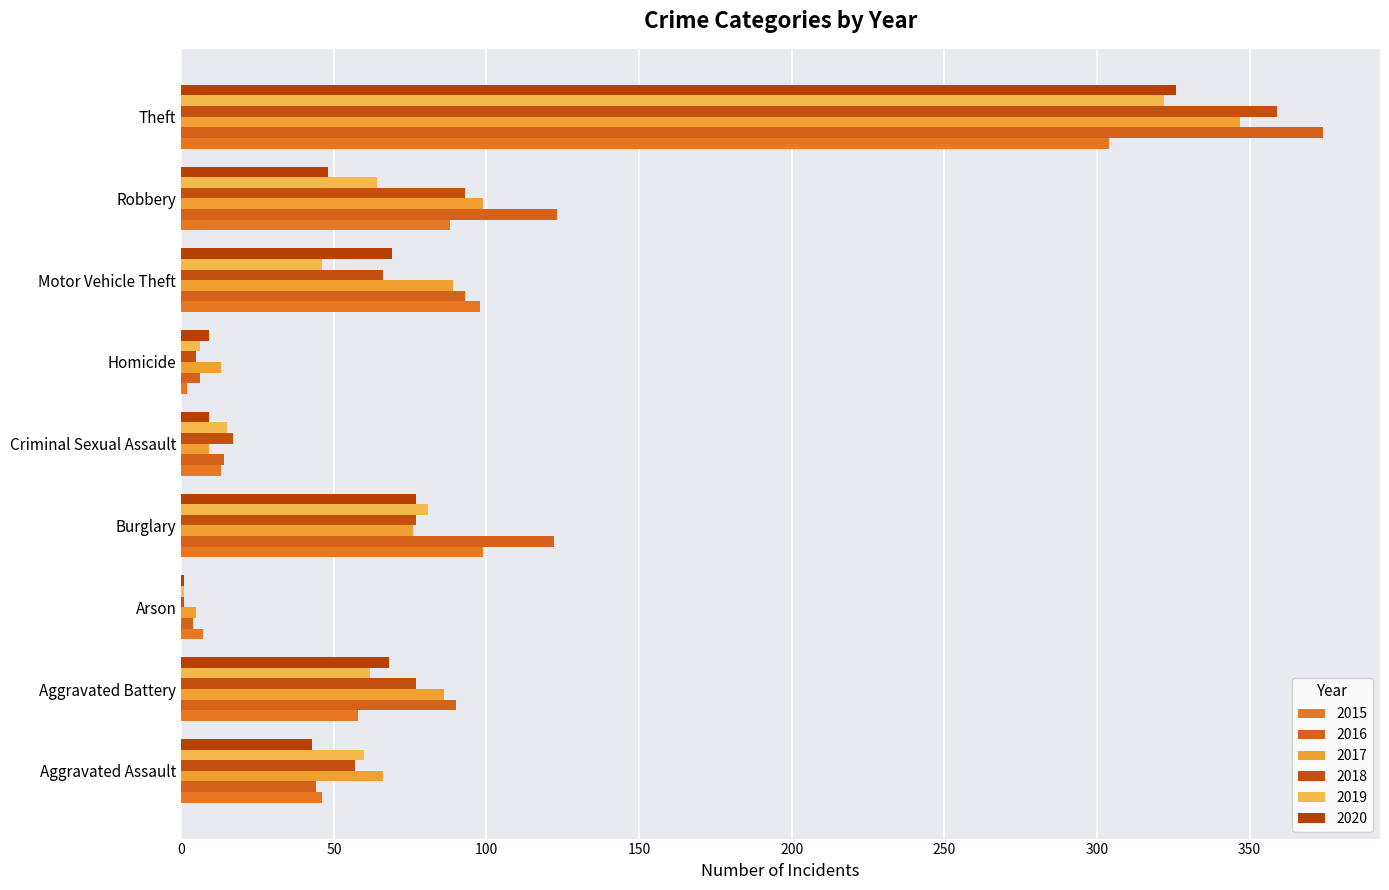

Rank the series at Aggravated Battery from lowest to highest value.

2015, 2019, 2020, 2018, 2017, 2016